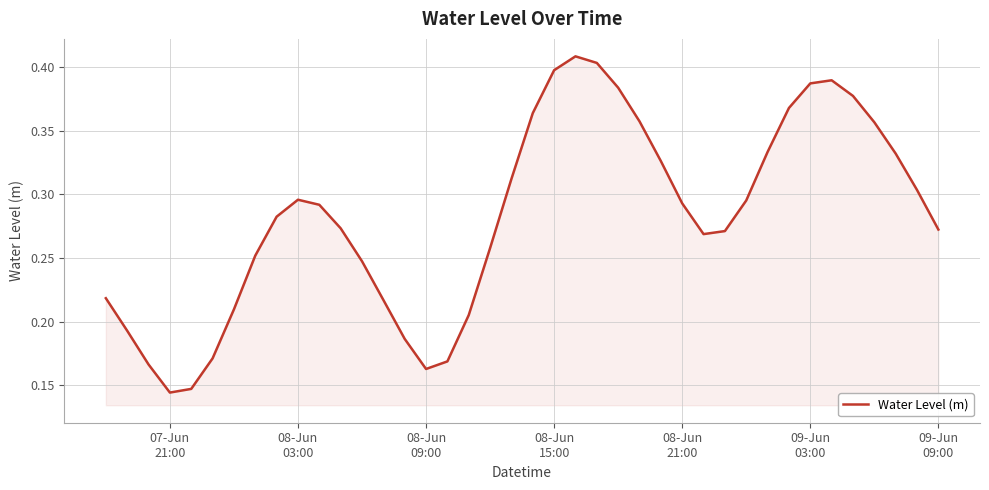

Does the chart display data point markers on the line(s)?

No